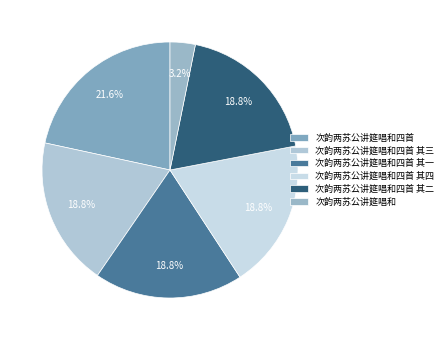

How many slices are in this pie chart?

6